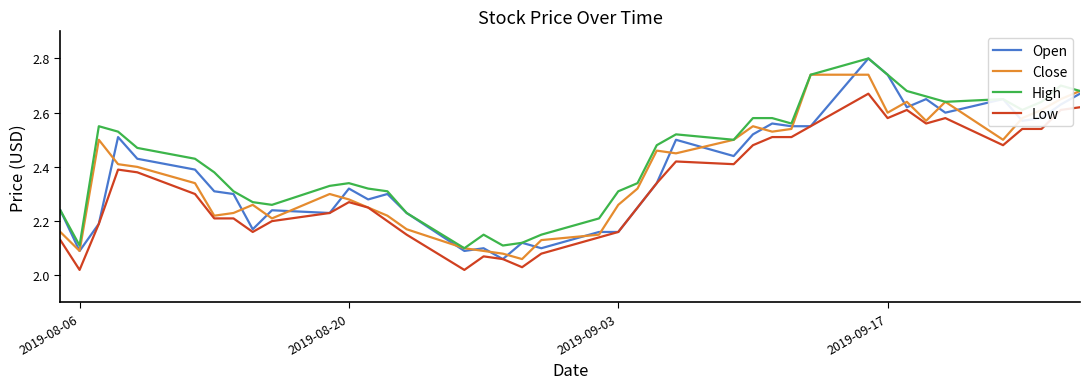

What is the greatest value displayed?

2.8